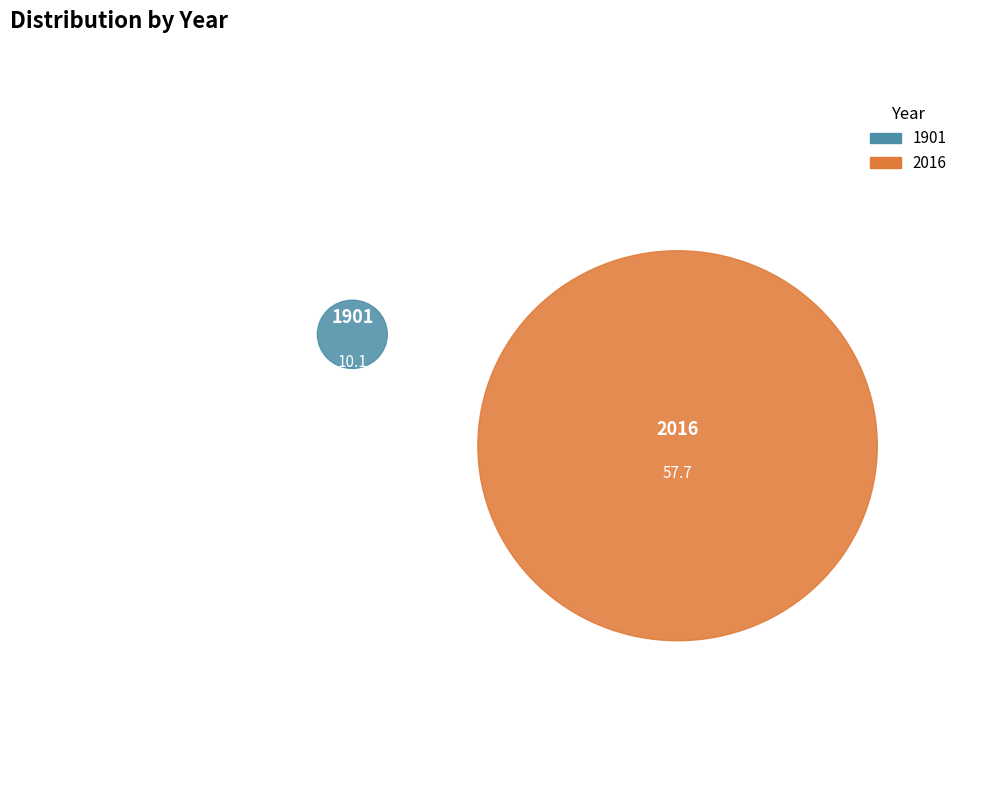

How many segments does this pie chart have?

2